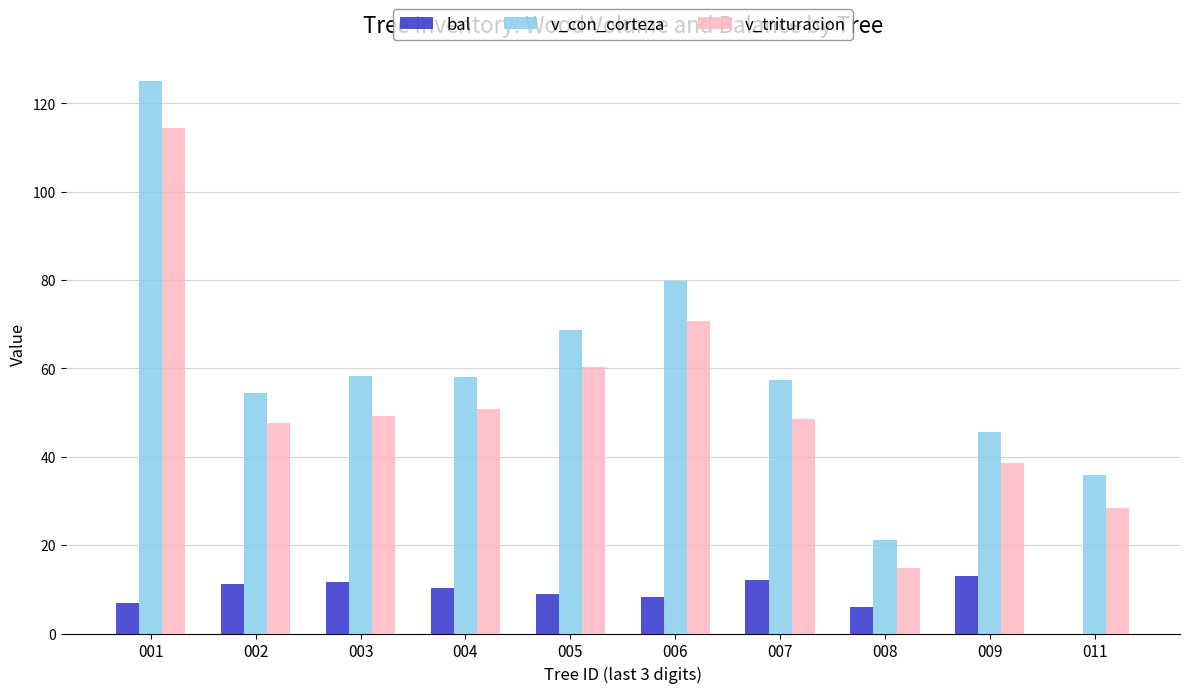

Which series changed the most between 001 and 008?

v_con_corteza